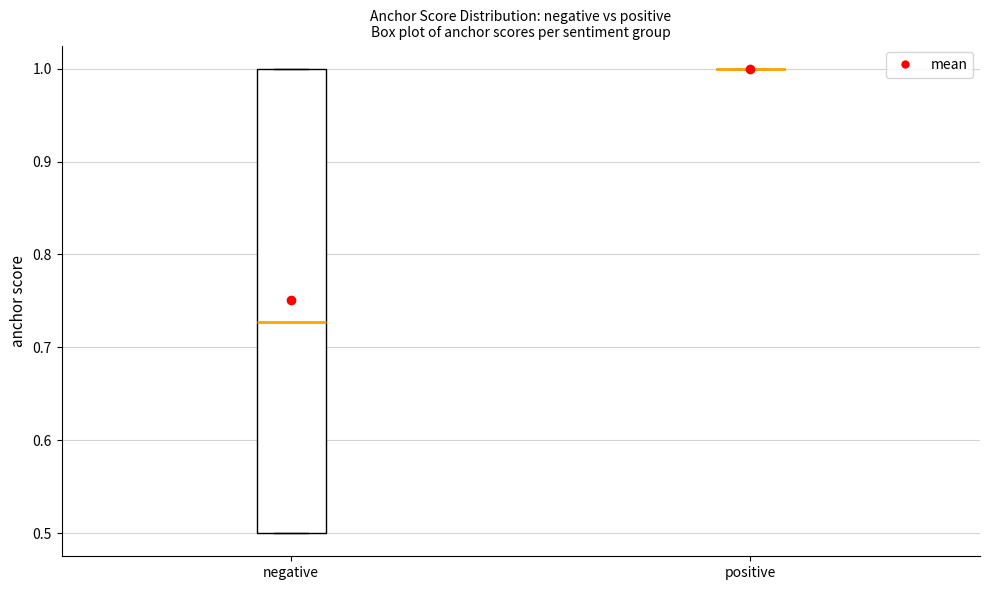

Reading left to right, read every box against the y-axis: the position of its median line, the range the box covers, and the ends of its whiskers. The values are not printed on the chart, so give them approximately, as read against the axis.

negative: median 0.73, box 0.50 to 1.00, whiskers 0.50 to 1.00
positive: box collapsed to a line at 1.00, whiskers 1.00 to 1.00